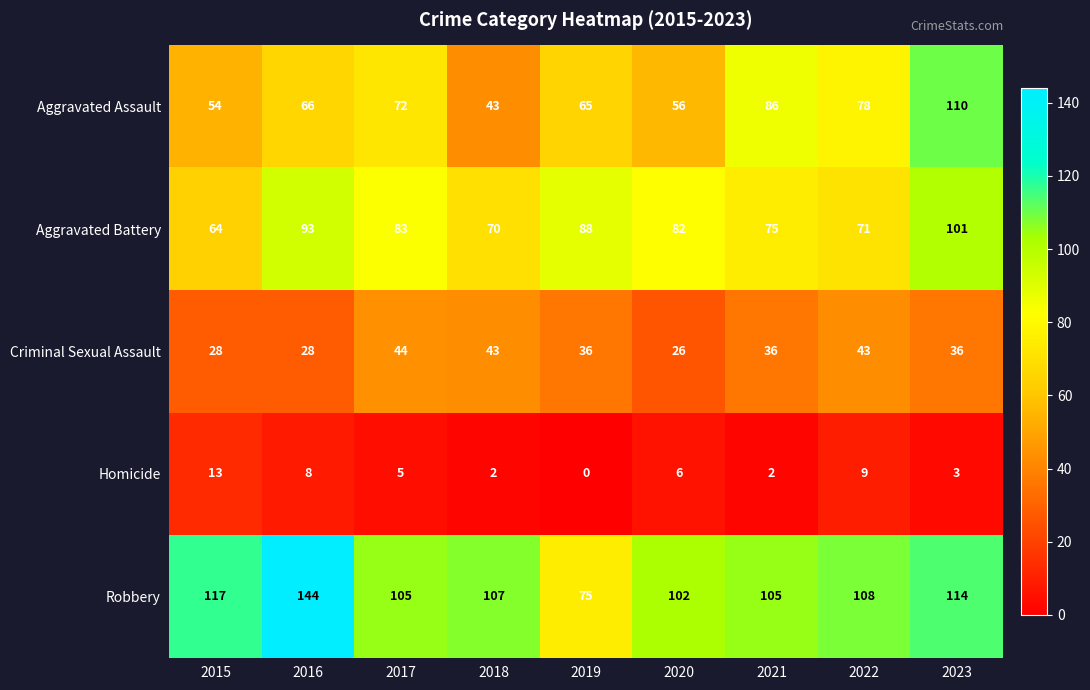

How many data points in Robbery are less than 107?

4